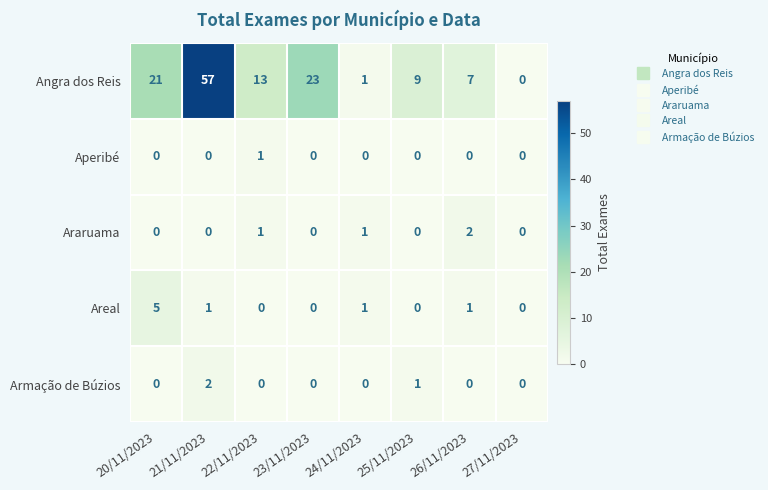

What is the spread (max minus min) of values at 20/11/2023?

21